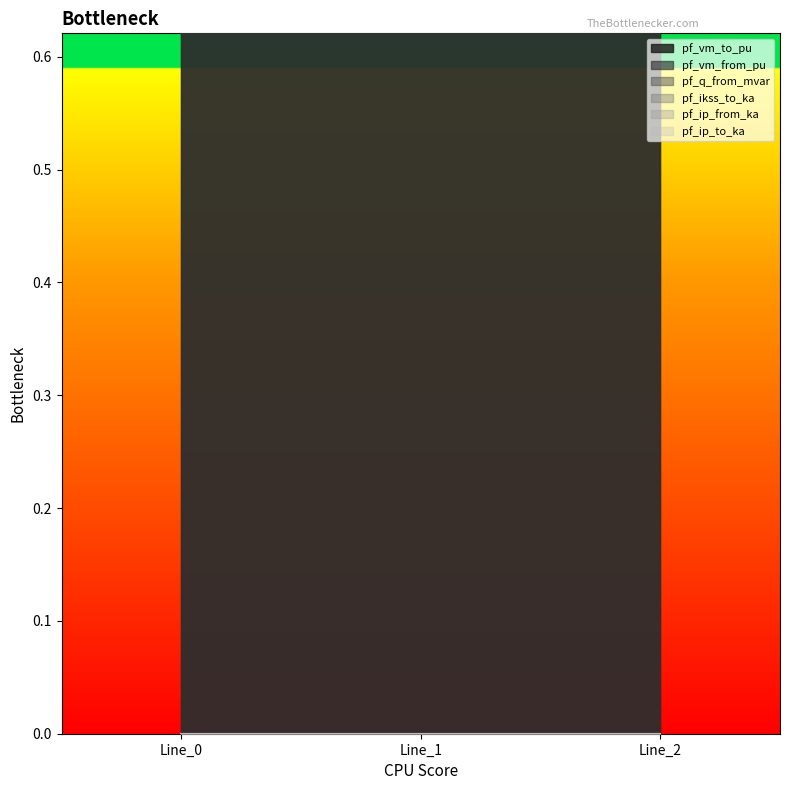

Which category has the lowest value across all series?

Line_1